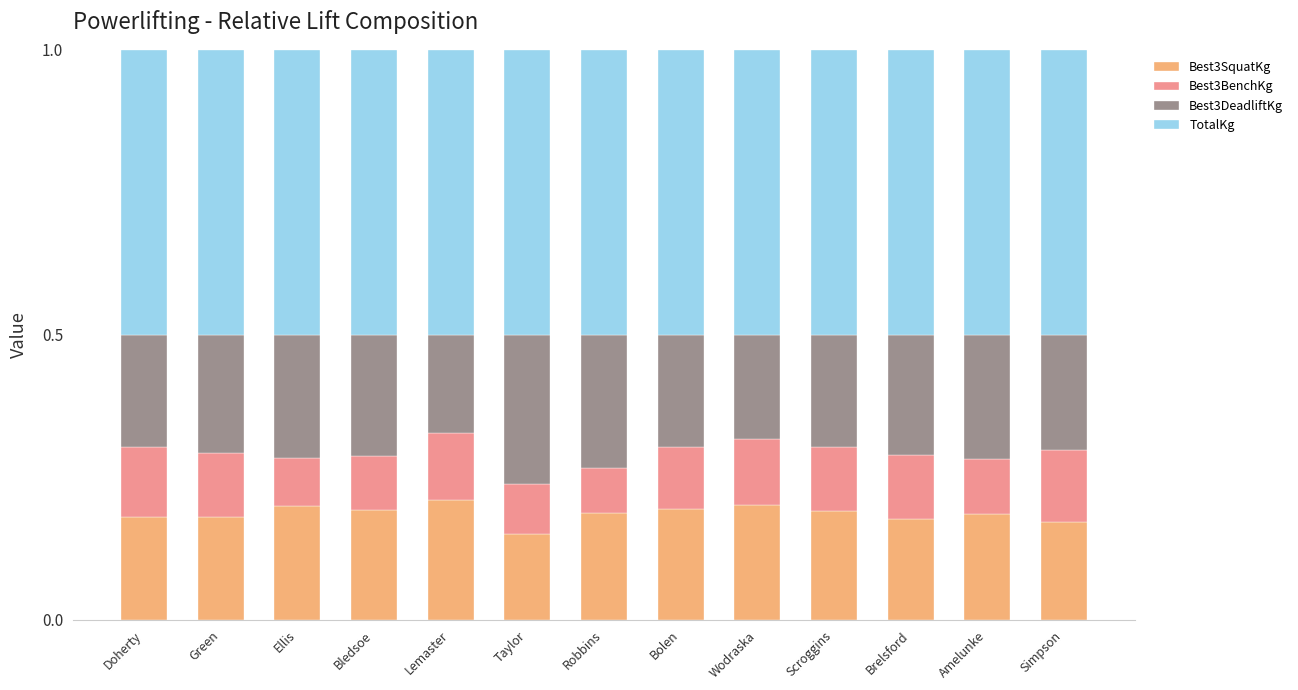

What are all the series names shown in the legend?

Best3SquatKg, Best3BenchKg, Best3DeadliftKg, TotalKg